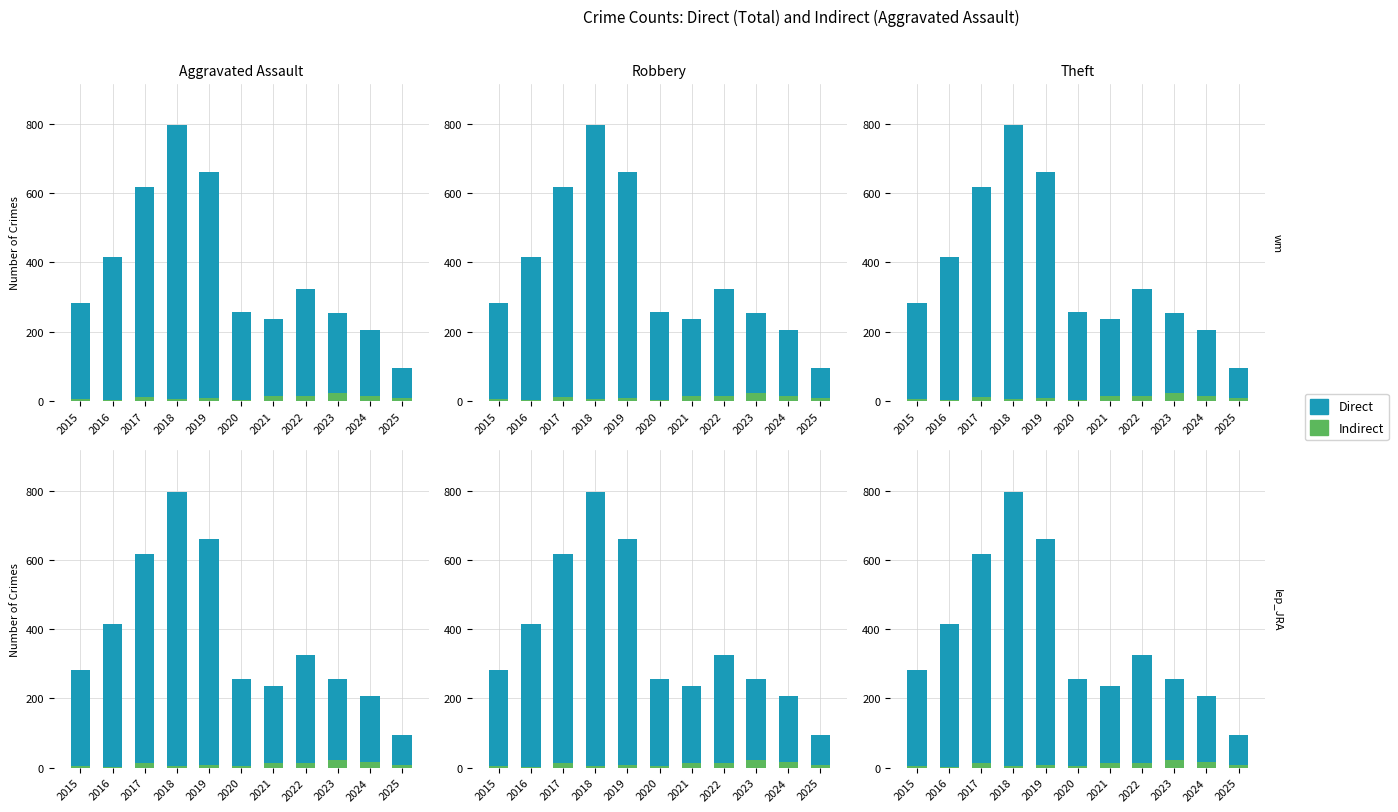

What is the difference between the Direct values at 2025 and 2021?

142